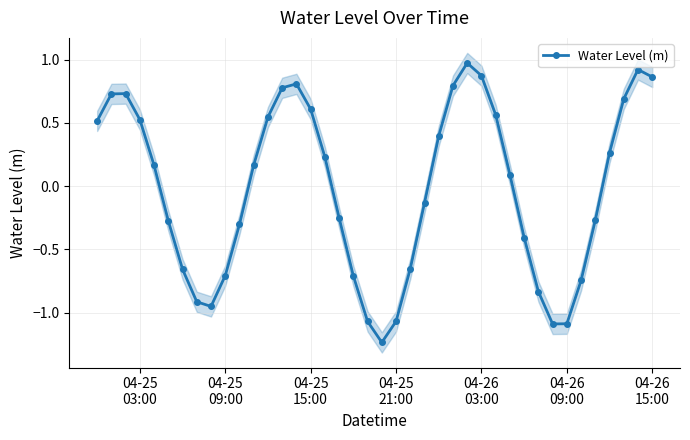

True or false: Water Level (m) has more than 1 interior local peaks.

True